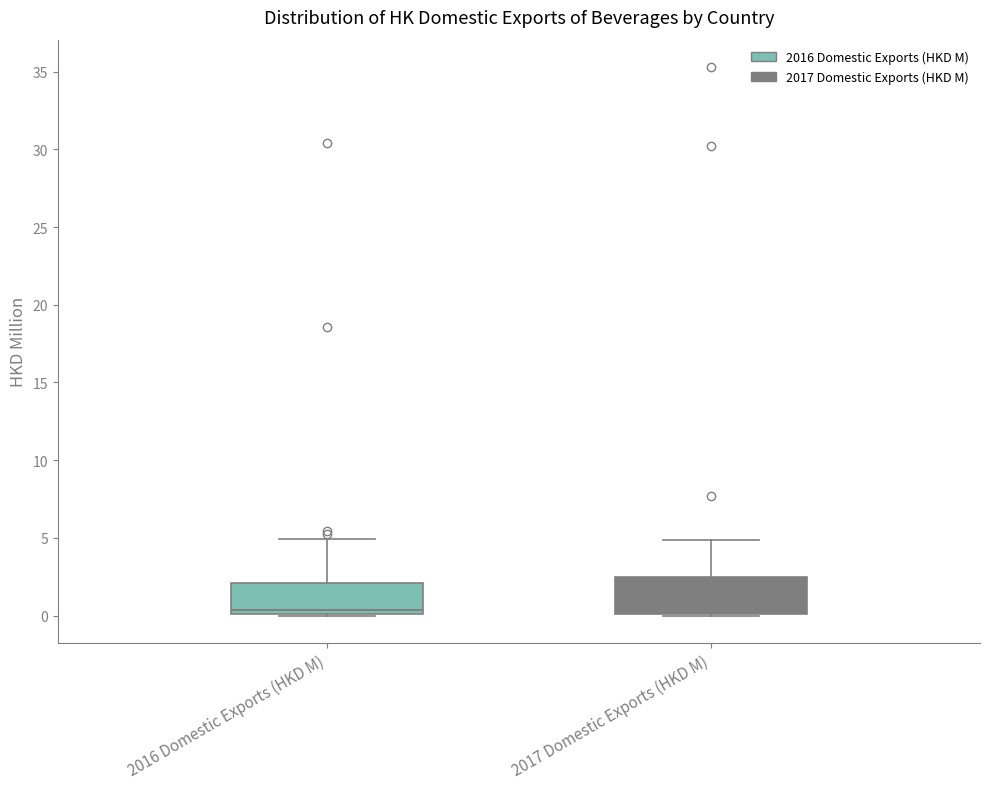

Reading left to right, transcribe this box plot: for each box, give where its median line is, the range the box spans, and where its two whiskers end, as read against the y-axis. The values are not printed on the chart, so give them approximately, as read against the axis.

2016 Domestic Exports (HKD M): median 0.5, box 0.0 to 2.0, whiskers 0.0 to 5.0
2017 Domestic Exports (HKD M): median 0.5, box 0.0 to 2.5, whiskers 0.0 to 5.0